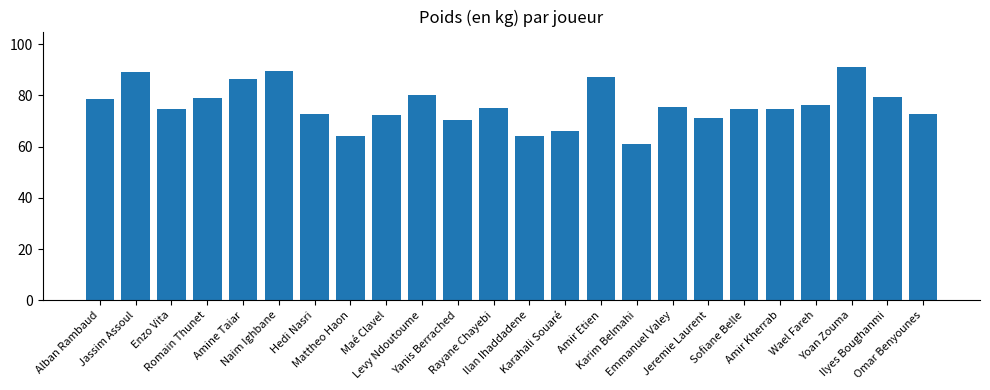

Is it true that the value at Yanis Berrached is 44.0?

False